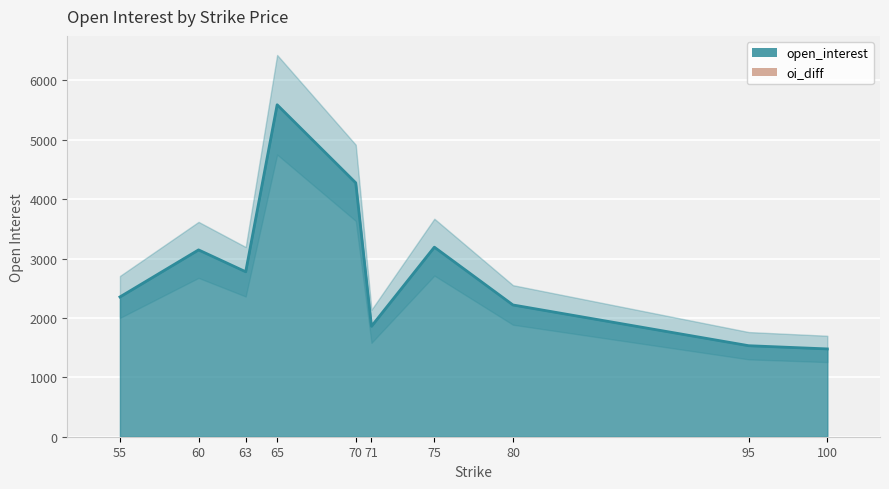

Are the bars horizontal?

No